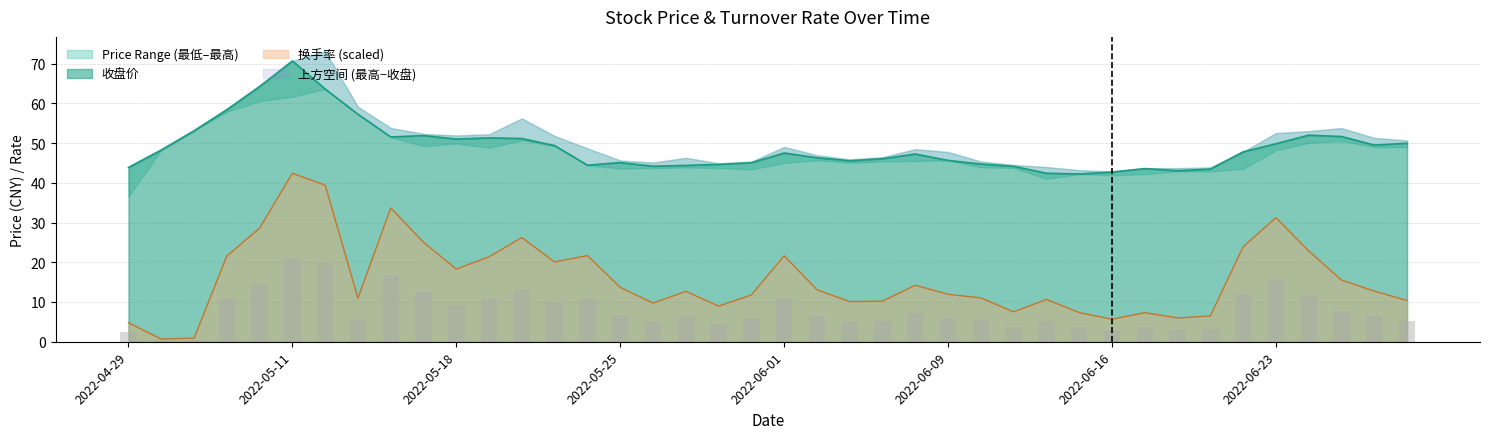

Which category has the highest value in the 换手率 (scaled) series?

2022-05-11